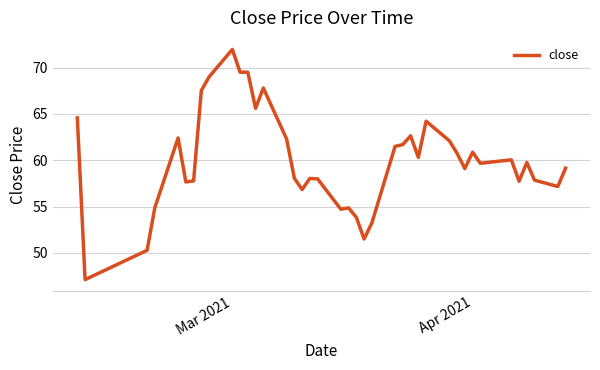

What is the average value?

60.0